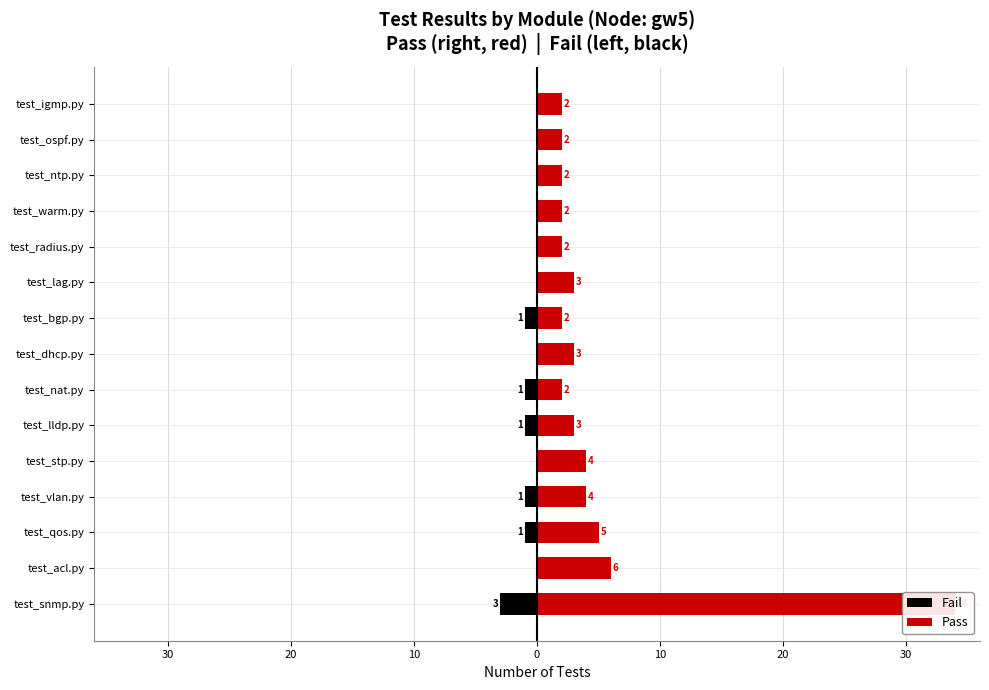

What is the minimum value for Fail?

-3